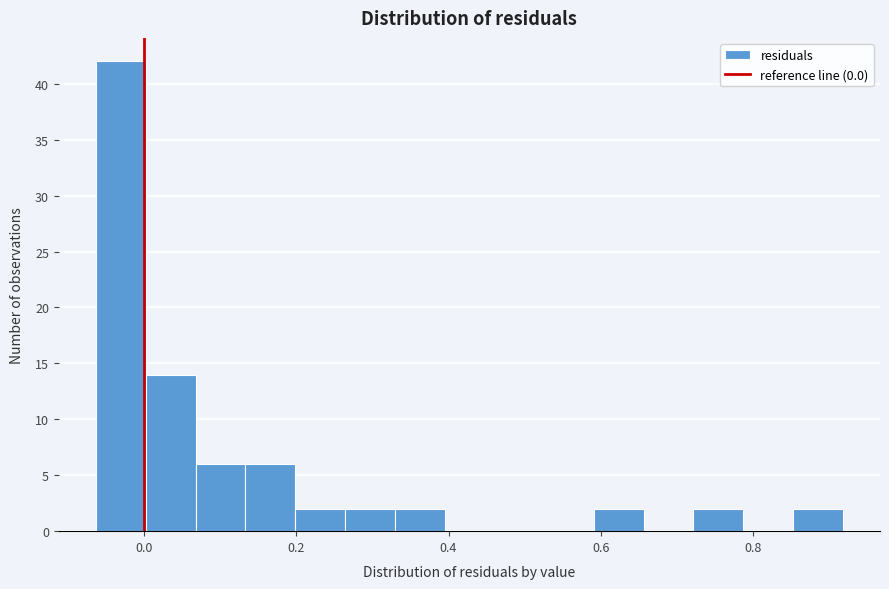

Around what value on the x-axis is the tallest bar? Give the approximate position of its centre, as read against the axis.

-0.02